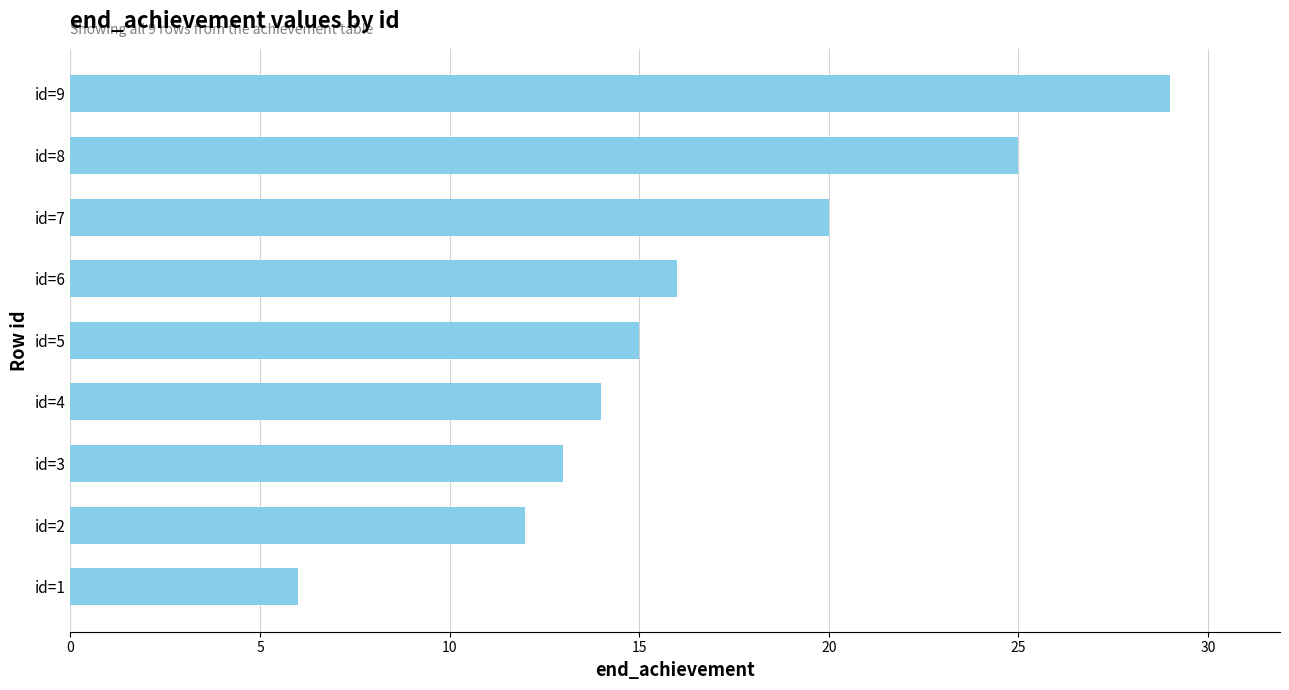

Approximately how many times larger is the value at id=6 compared to id=1?

2.7